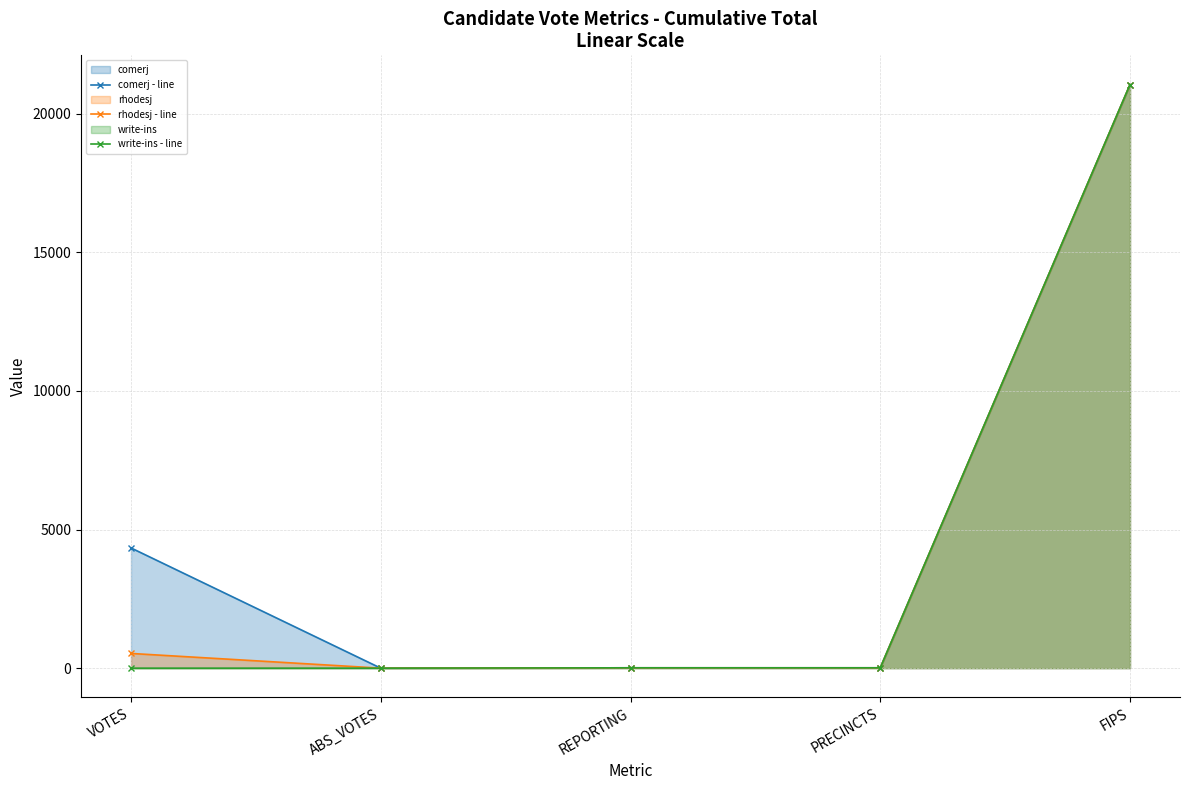

List the series in order of their peak value, highest first.

comerj - line, rhodesj - line, write-ins - line